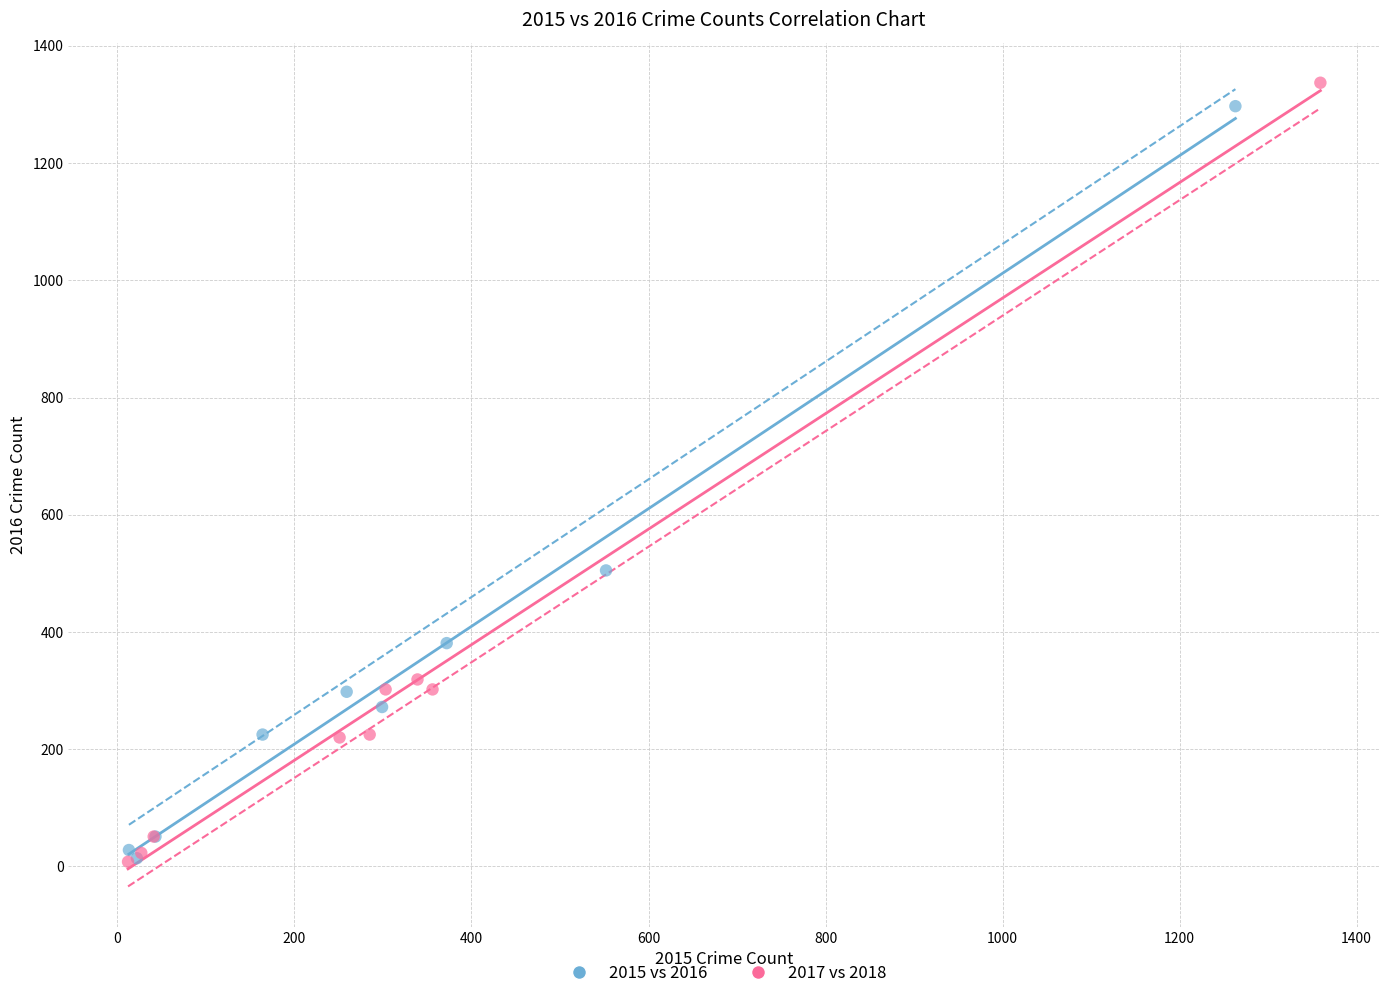

Which series has the widest spread of Y values?

2017 vs 2018